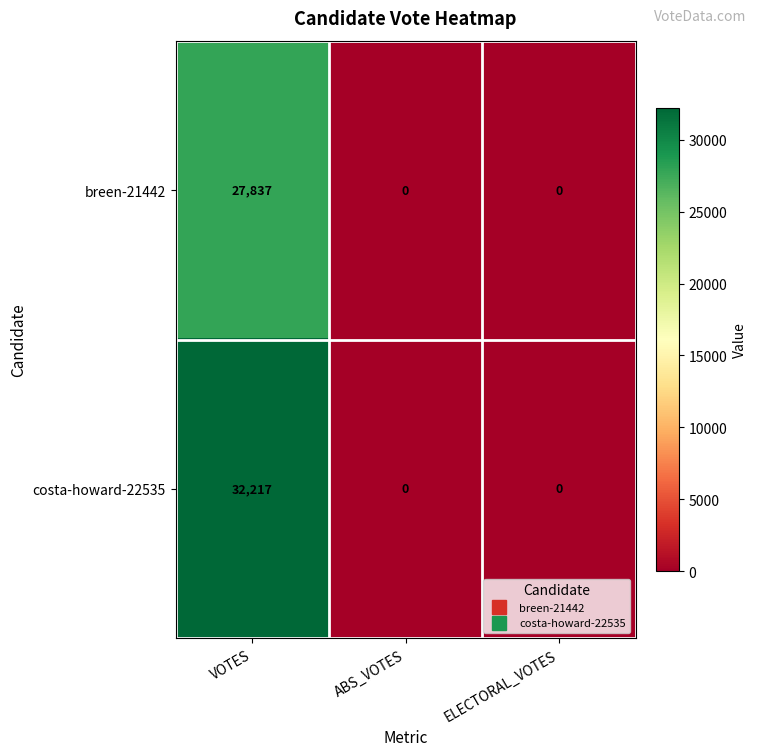

The value of breen-21442 at VOTES is 42948. True or false?

False